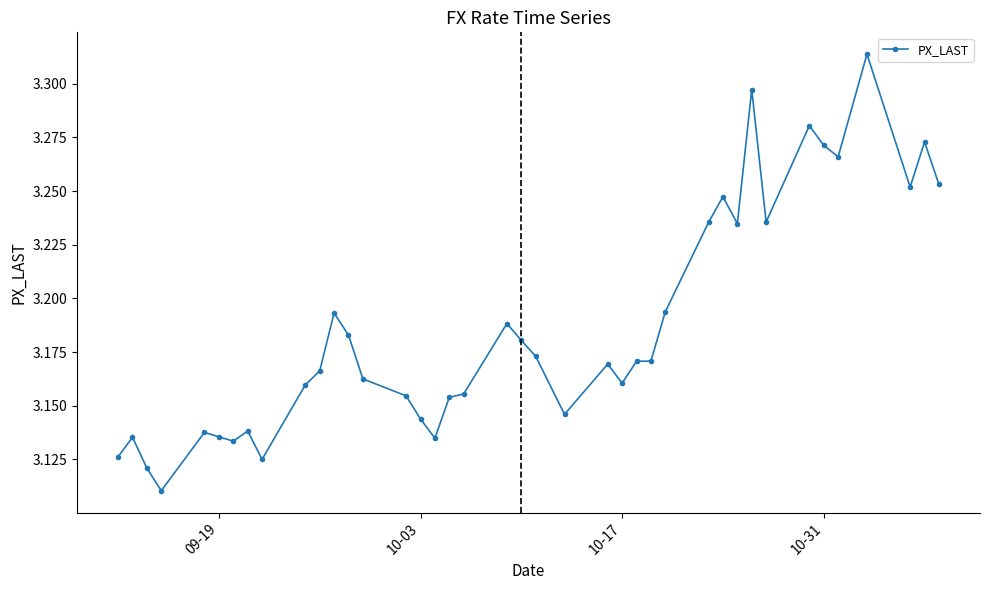

Count the values in the range 3 to 4.

40